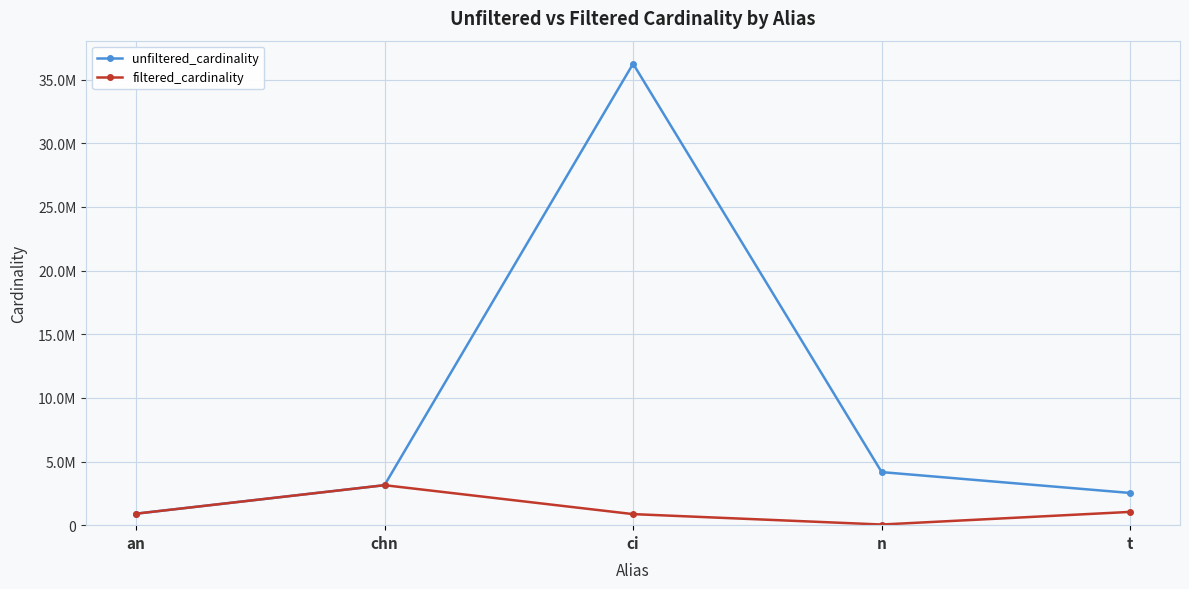

What is the total value across all series at n?

4217502